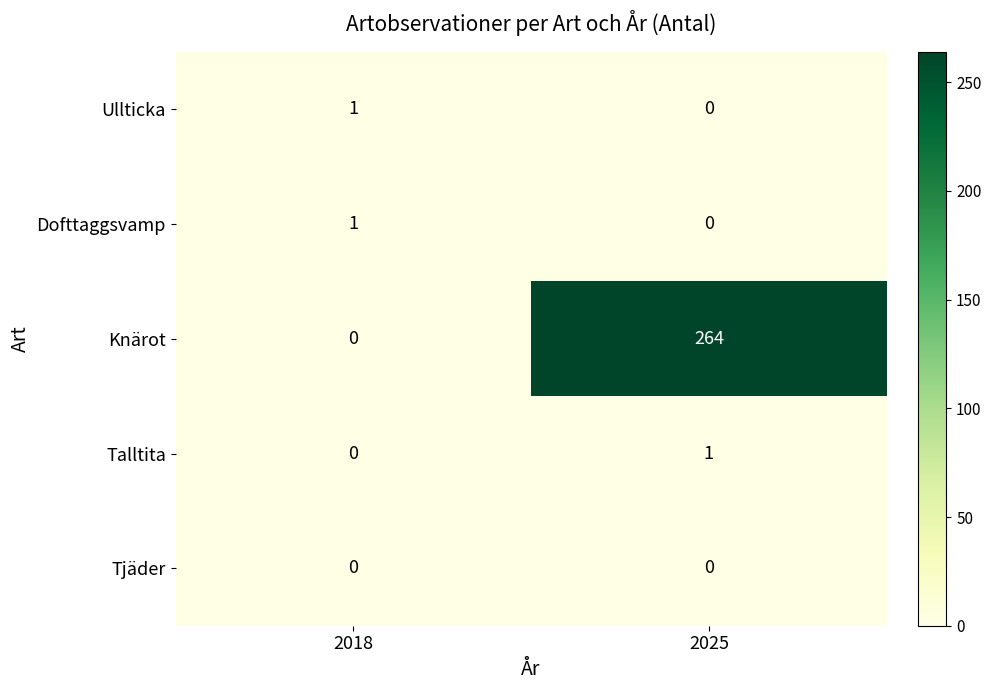

Reading left to right, list all the values displayed in this chart.

Ullticka: 1	0
Dofttaggsvamp: 1	0
Knärot: 0	264
Talltita: 0	1
Tjäder: 0	0